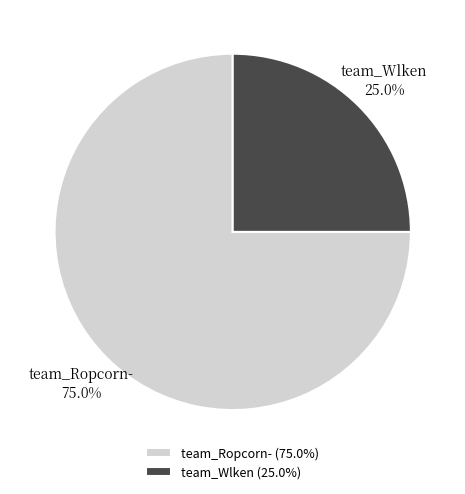

To the nearest percent, what is the difference between the team_Ropcorn- and team_Wlken slice percentages?

50%